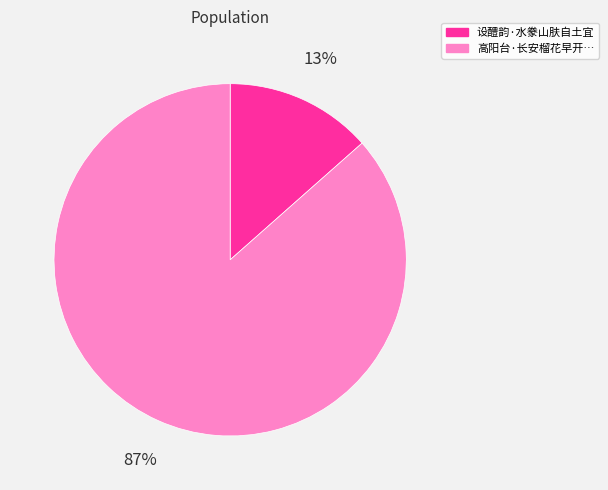

To the nearest percent, what is the average slice percentage?

50%